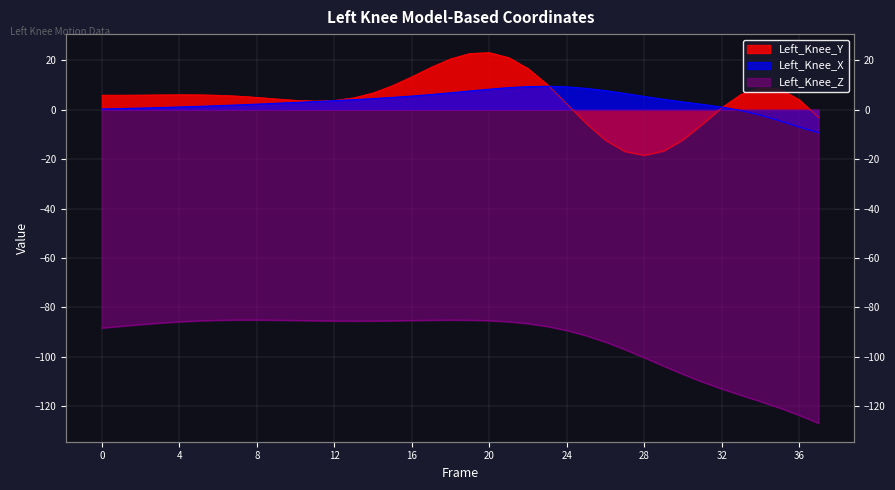

What are all the series names shown in the legend?

Left_Knee_X, Left_Knee_Y, Left_Knee_Z